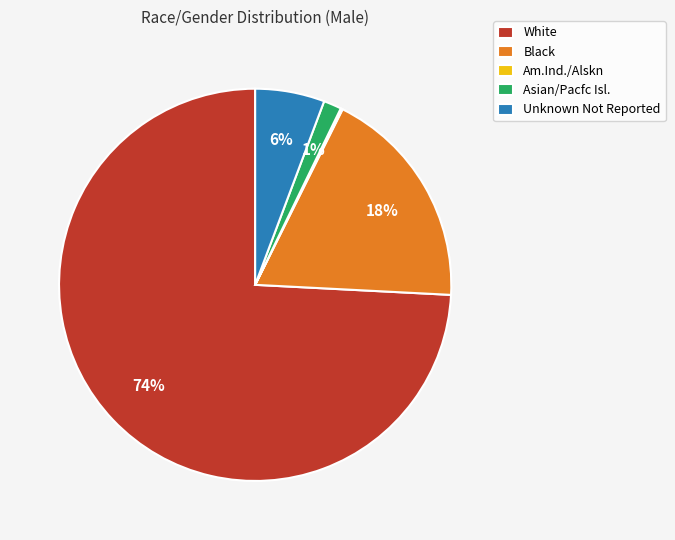

True or false: White accounts for 89% of the total.

False